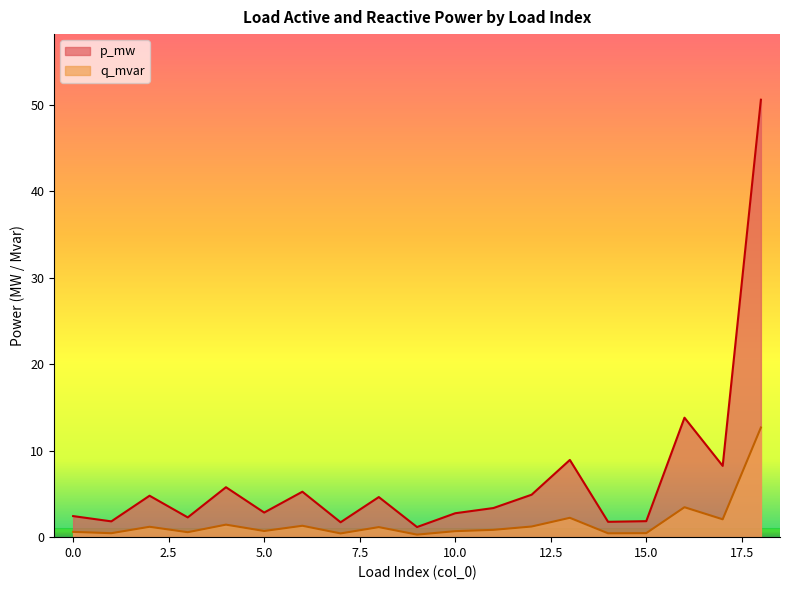

What is the maximum value for p_mw?

50.6